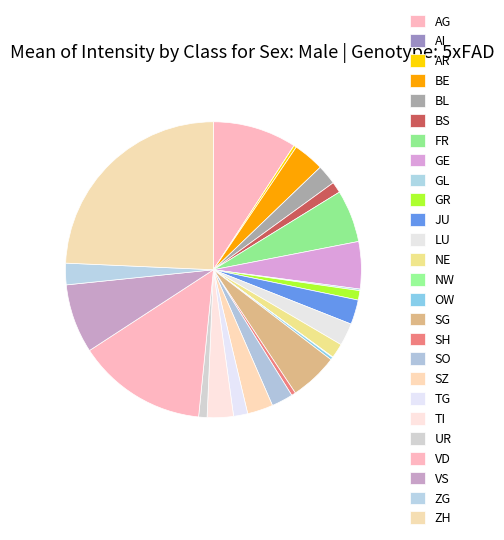

Rank the categories by value from highest to lowest.

ZH, VD, AG, VS, FR, SG, GE, BE, TI, SZ, JU, LU, SO, ZG, BL, NE, TG, BS, GR, UR, SH, AR, OW, GL, NW, AI